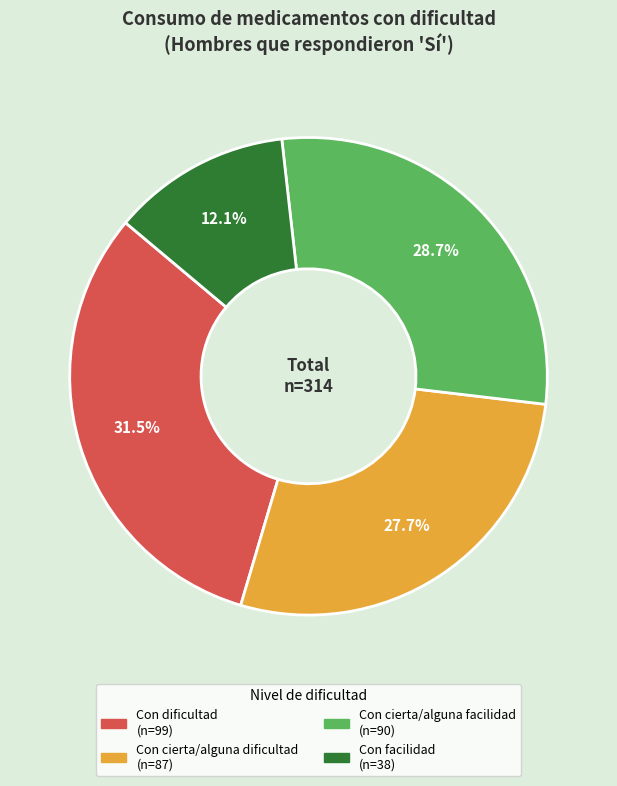

To the nearest percent, what is the difference between the Con cierta/alguna dificultad and Con cierta/alguna facilidad slice percentages?

1%